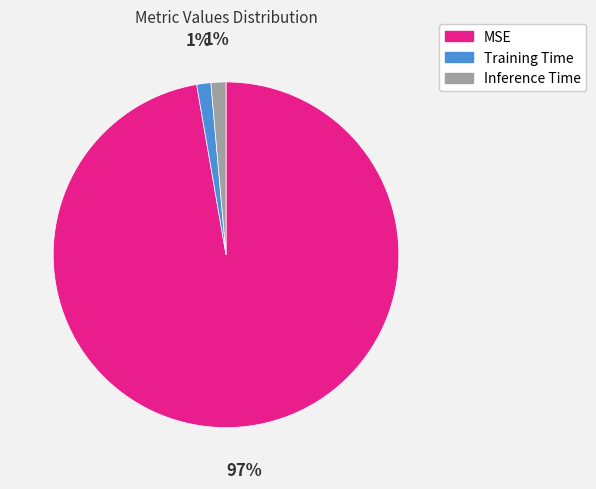

Which category accounts for the majority?

MSE